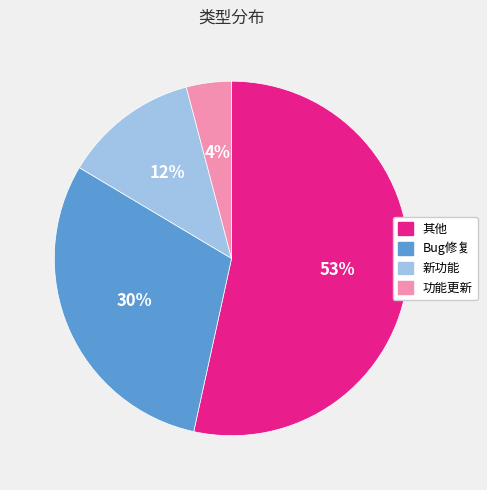

Which category accounts for the majority?

其他